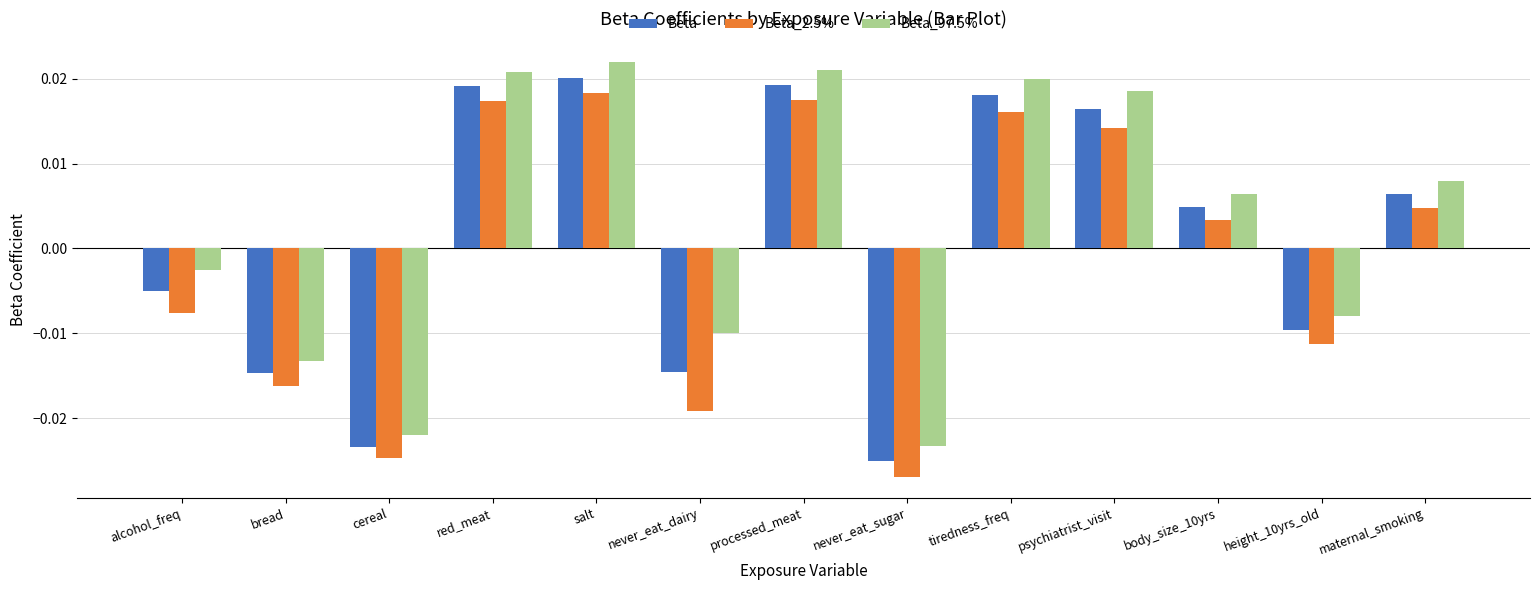

Which series has the widest spread of values?

Beta_2.5%